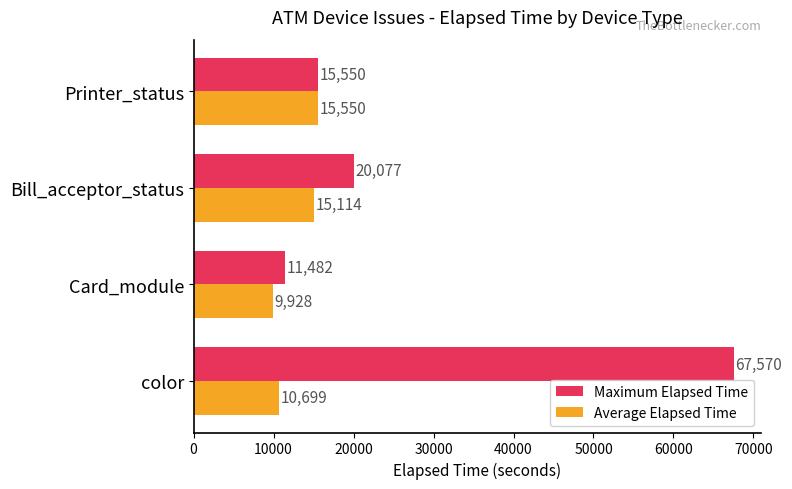

The value of Average Elapsed Time at Bill_acceptor_status is 7642. True or false?

False